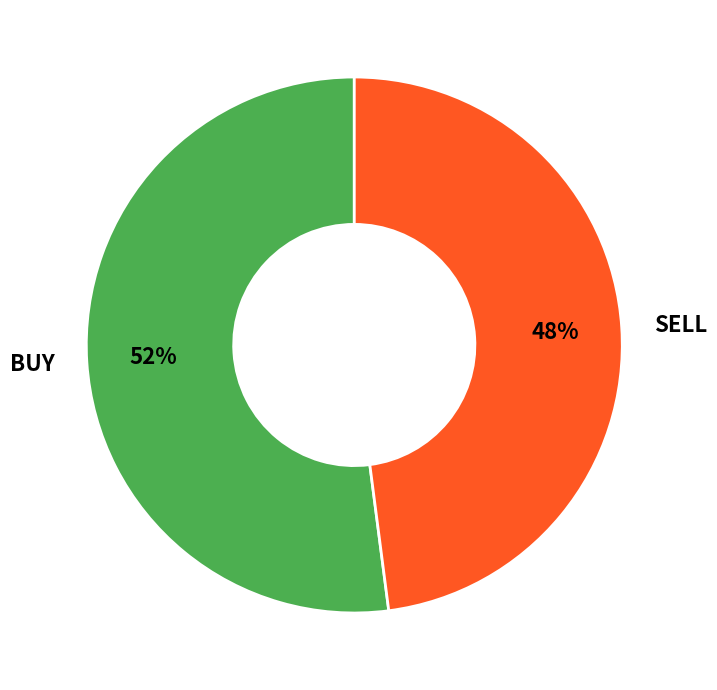

Which category has the smallest portion of the pie?

SELL